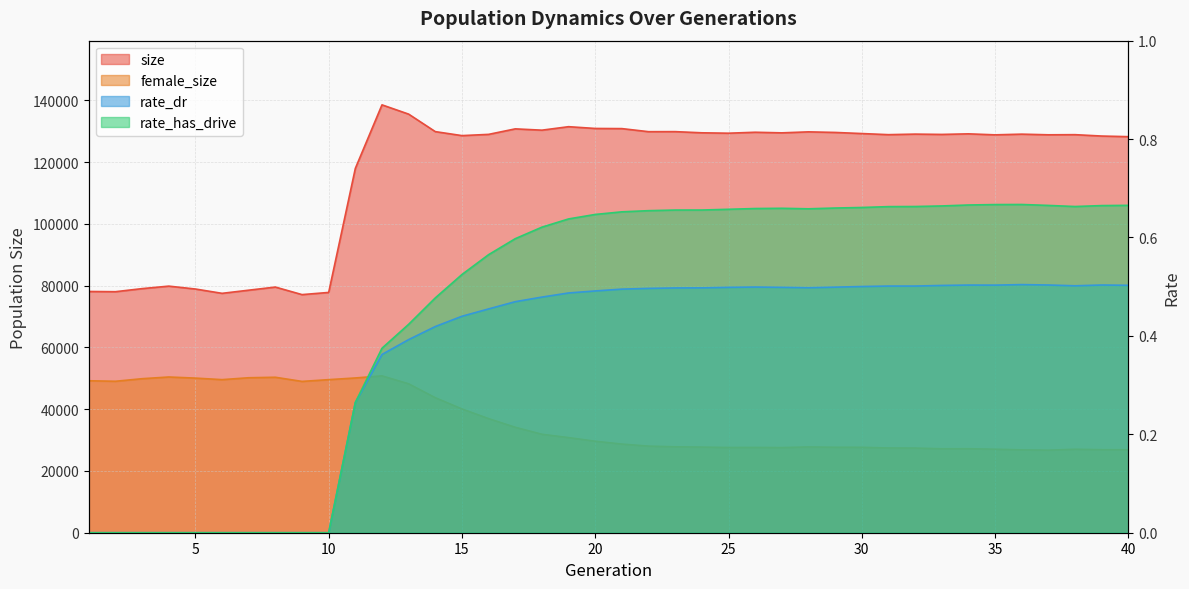

Where is the first local minimum for rate_has_drive?

28